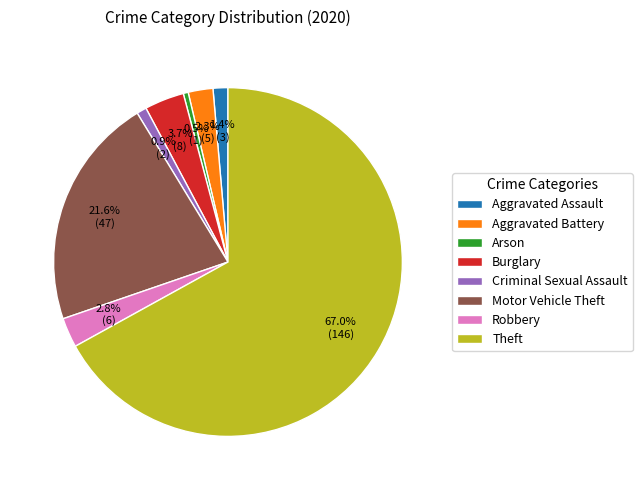

What is the largest slice in the pie chart?

Theft